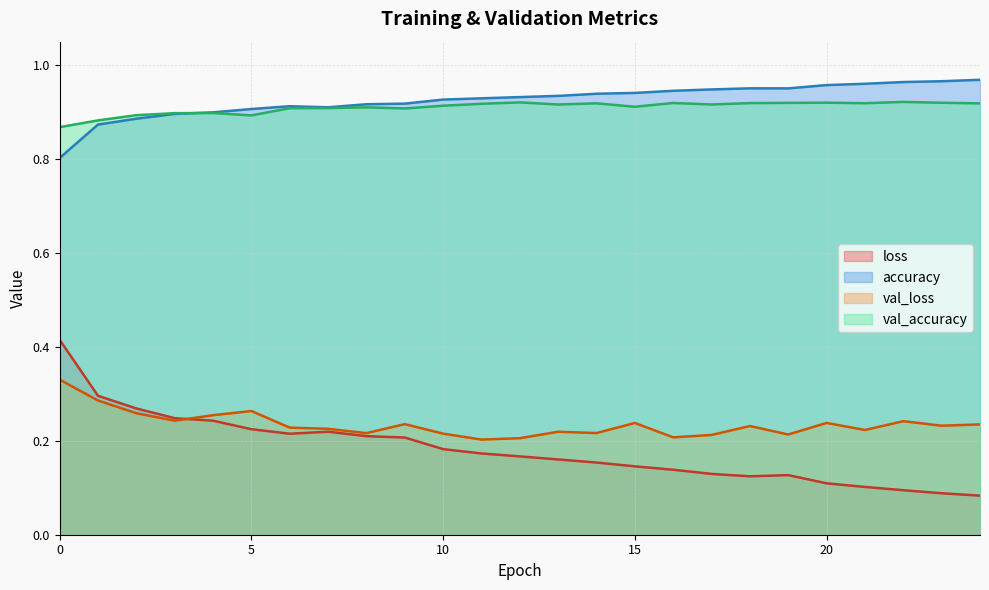

At which label is loss closest to 0?

24